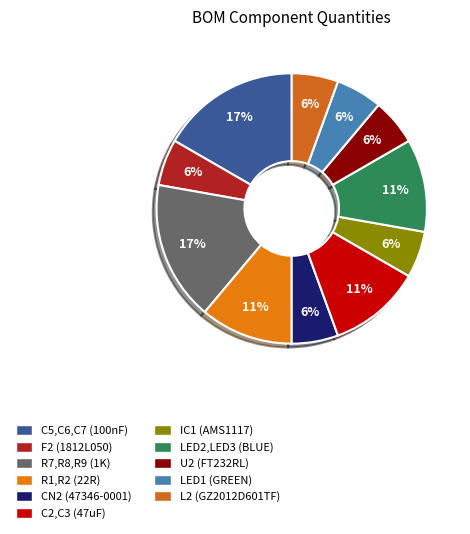

How many segments does this pie chart have?

11